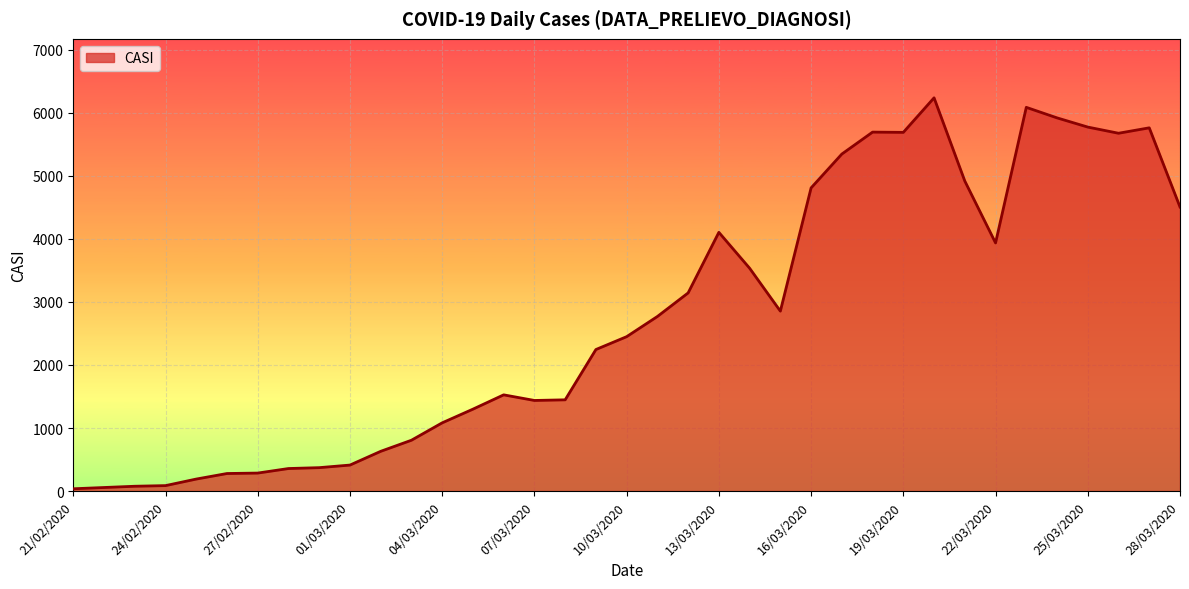

What is the maximum value shown in the chart?

6238